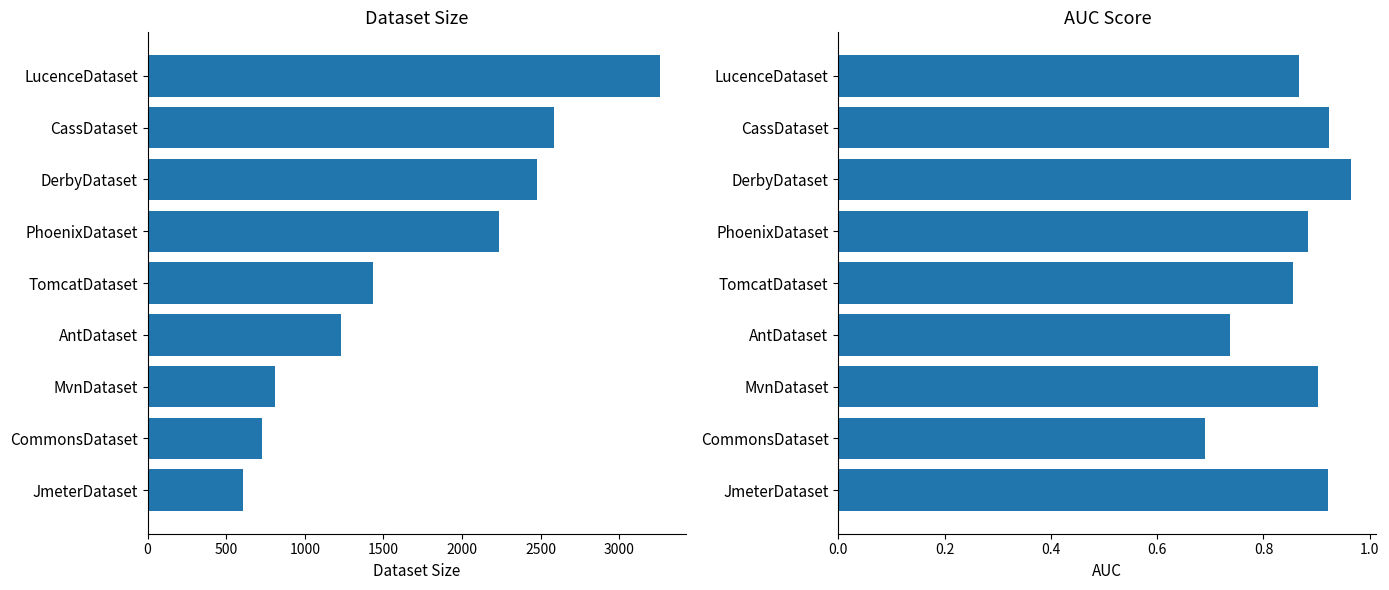

The value of dataset_size at LucenceDataset is 3259.0. True or false?

True